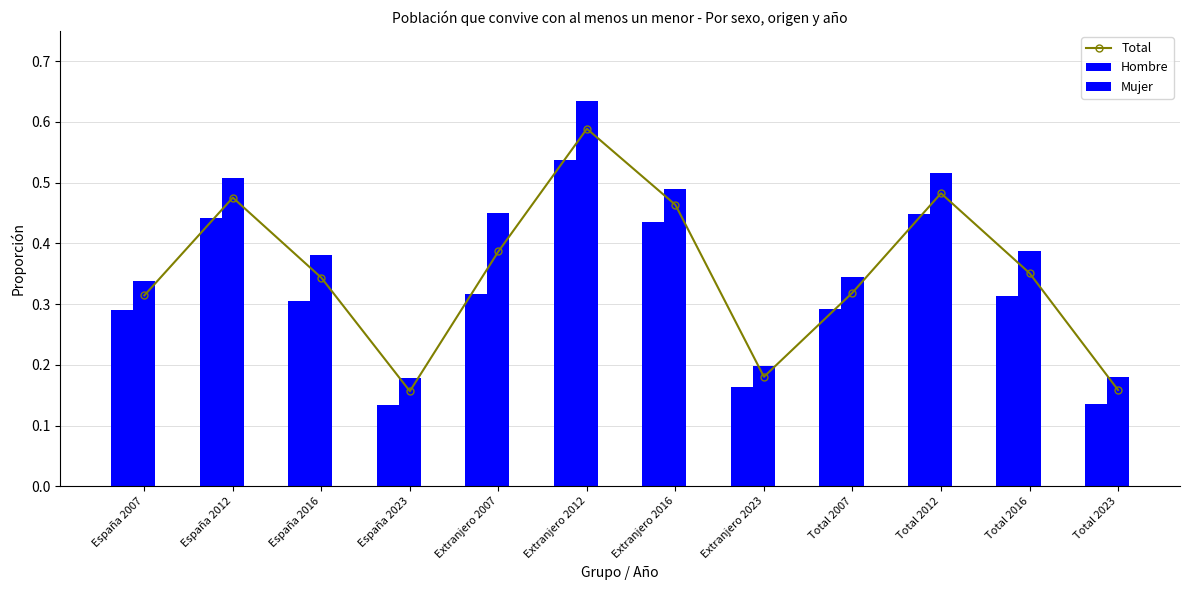

What is the approximate value of Total at Extranjero 2007?

0.4